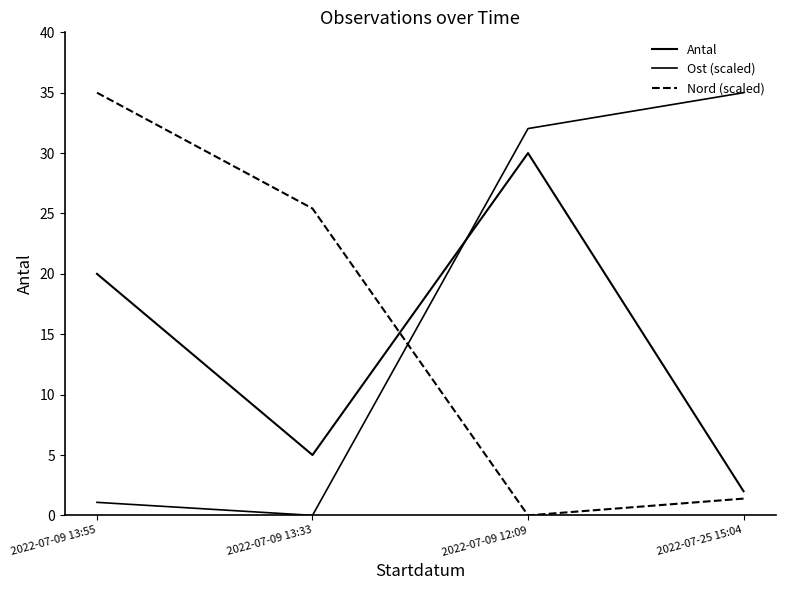

Where do Antal and Ost (scaled) first cross each other?

2022-07-09 13:33 and 2022-07-09 12:09